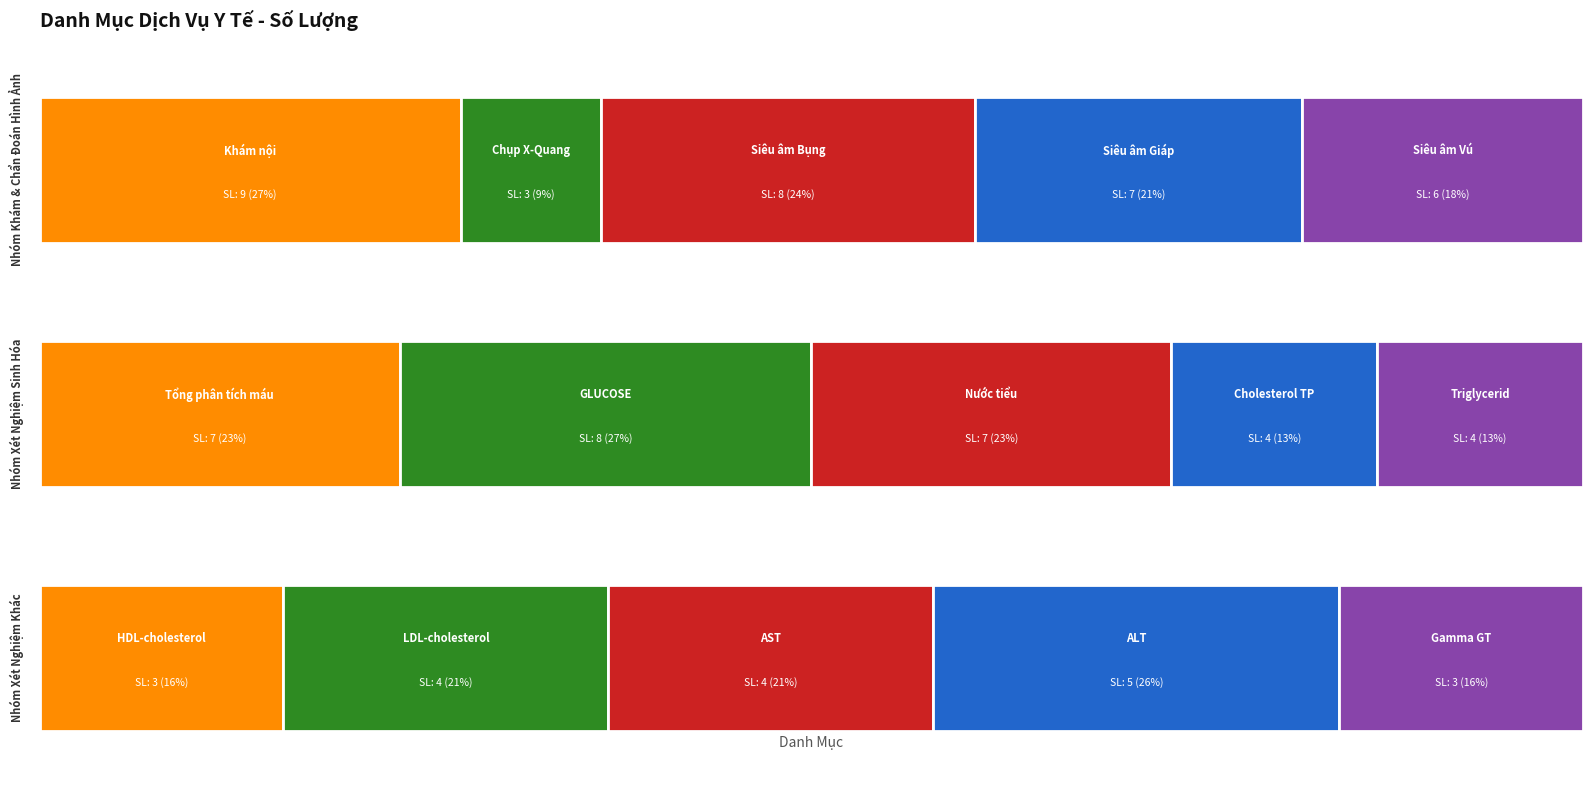

Reading left to right, transcribe all the data shown in this chart.

9	3	8	7	6	7	8	7	4	4	3	4	4	5	3